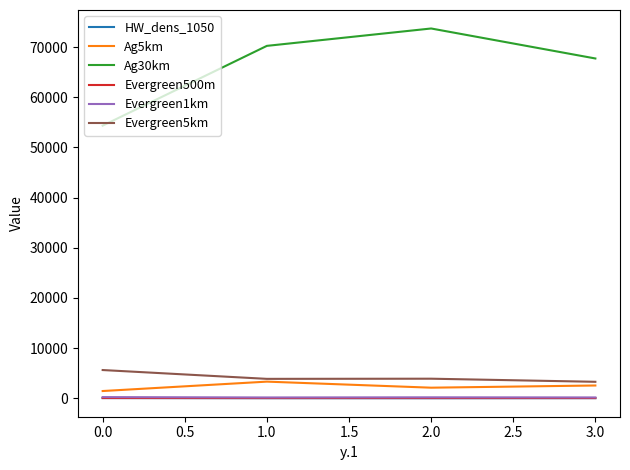

What is the maximum value for Evergreen5km?

5648.1